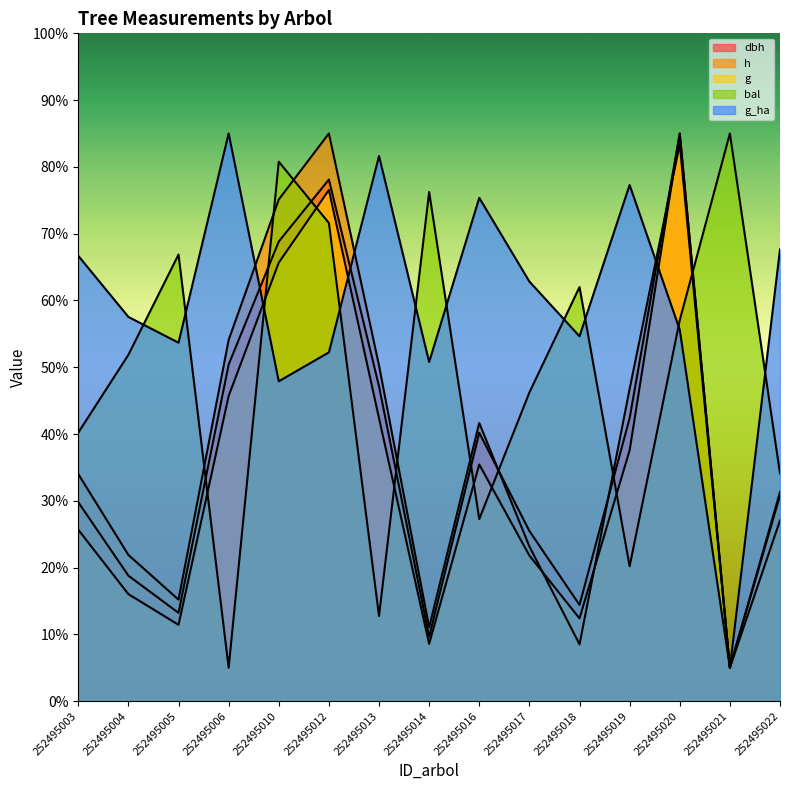

At 252495020, list the series in order from largest to smallest.

dbh, g, h, bal, g_ha